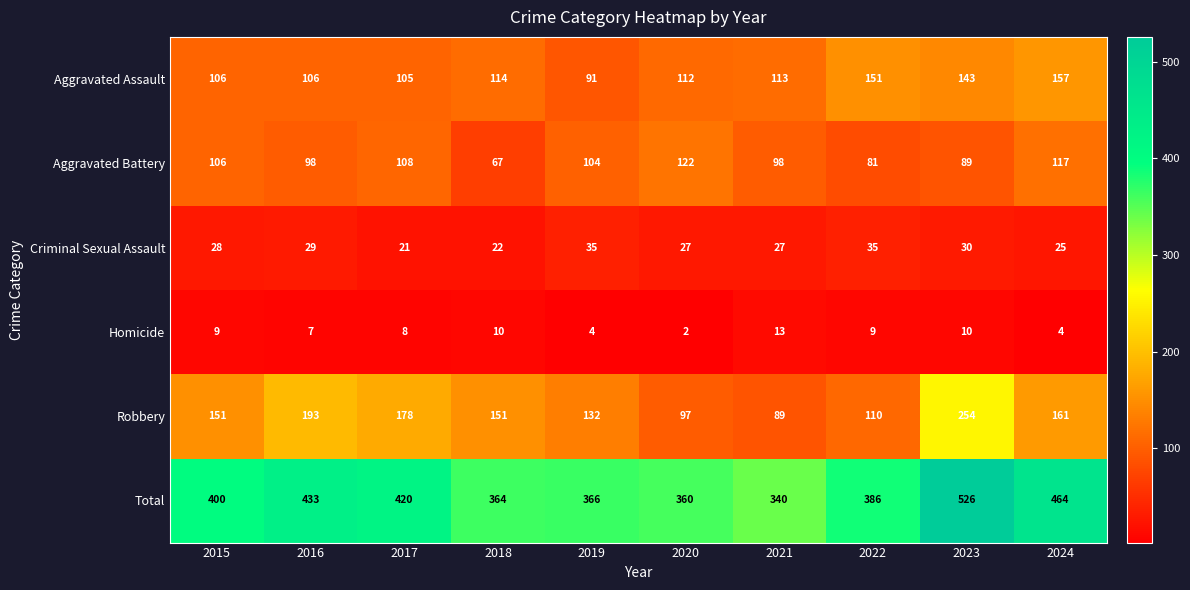

Where is Aggravated Assault nearest to the value 124?

2018